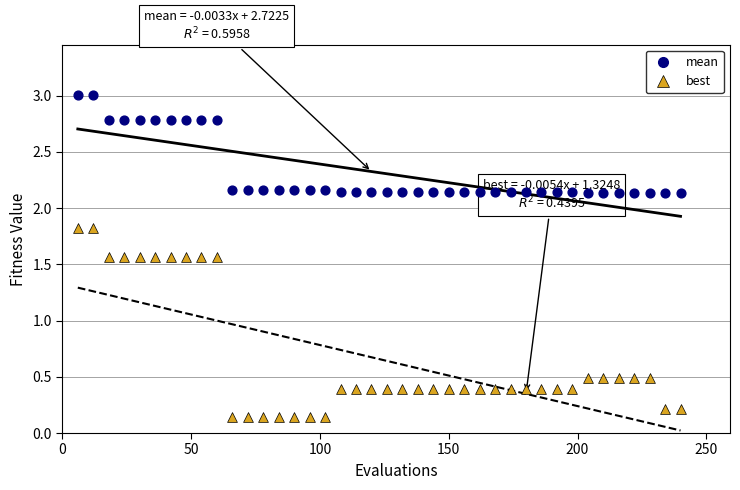

Across all data points, what is the range of Y values (max minus min)?

2.9